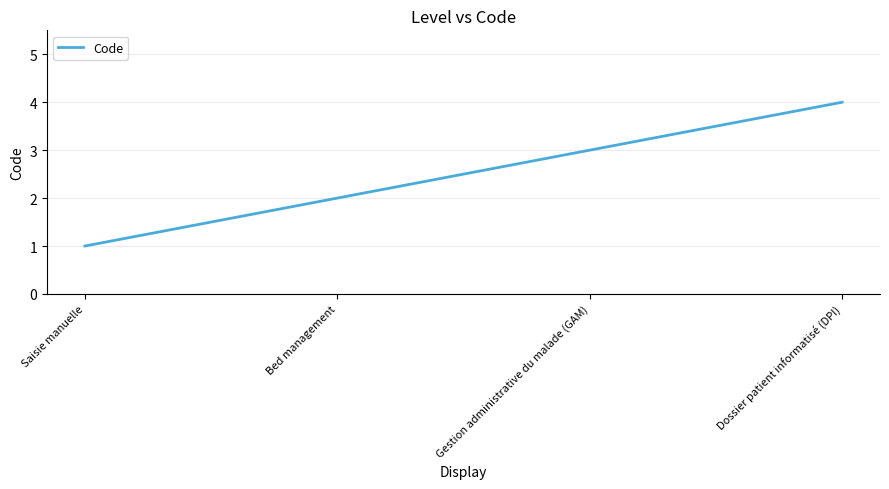

What is the sum of all values?

10